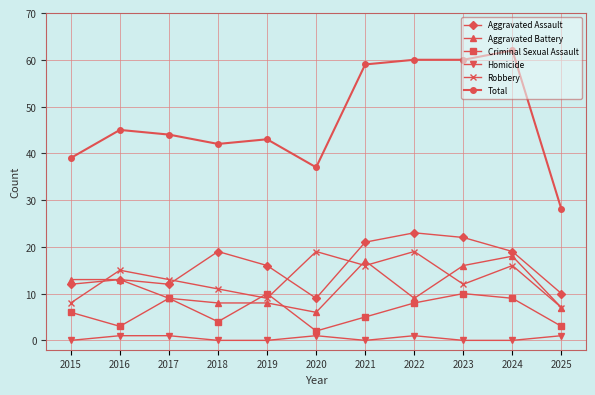

Does the chart display data point markers on the line(s)?

Yes